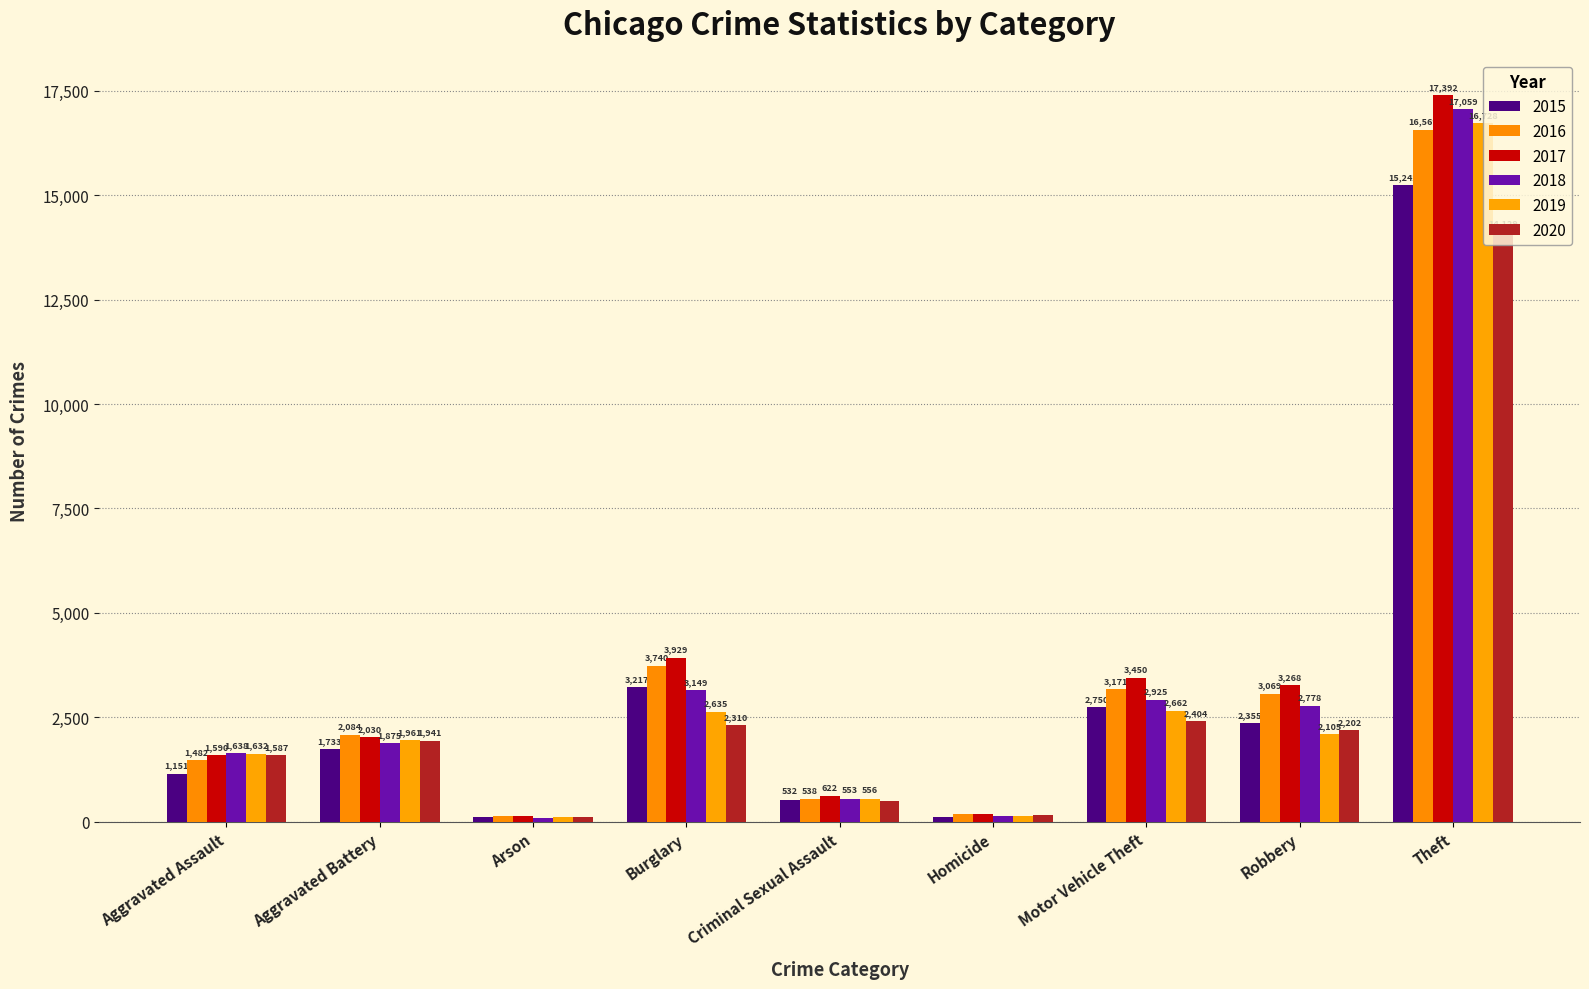

What position from the left is Theft?

9